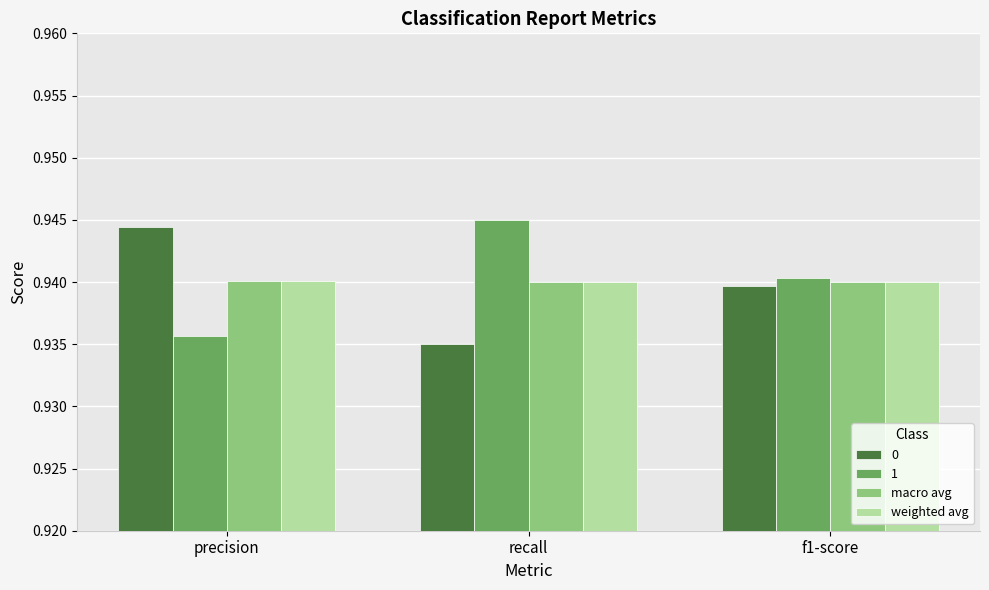

Count the number of data series in this chart.

4